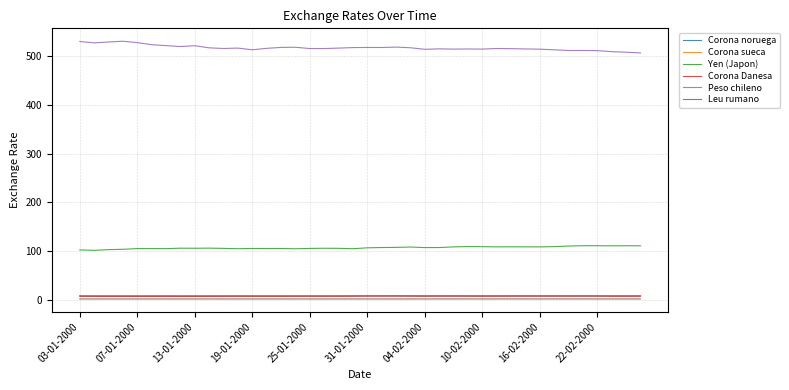

Which series has the largest total across all categories?

Peso chileno